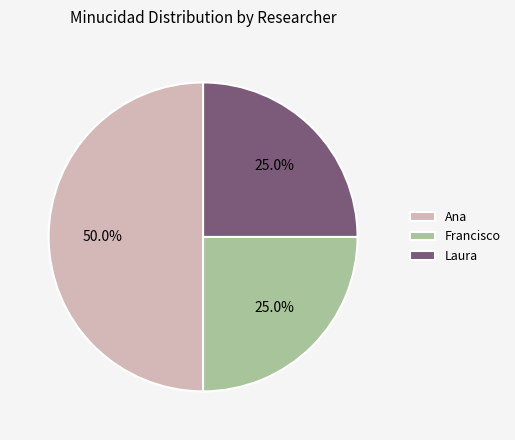

What percentage is the Laura slice, to the nearest percent?

25%